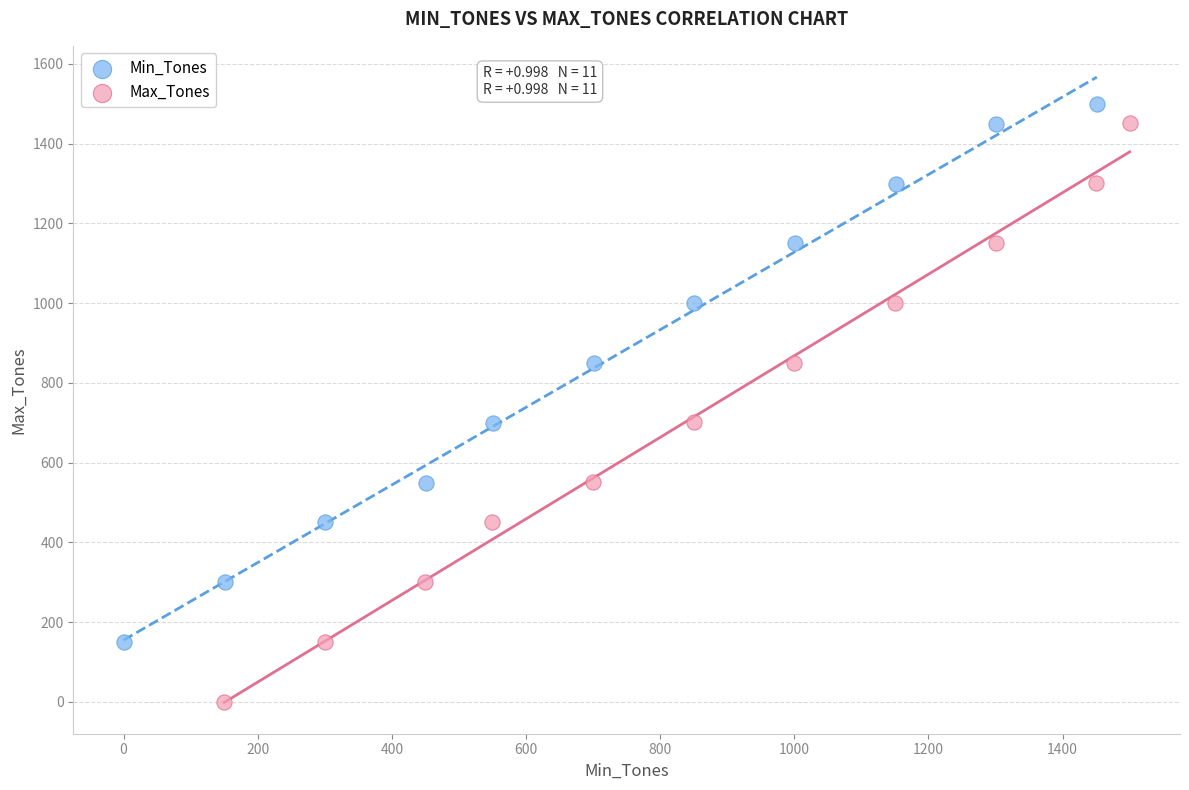

Which series reaches the maximum Y coordinate?

Min_Tones